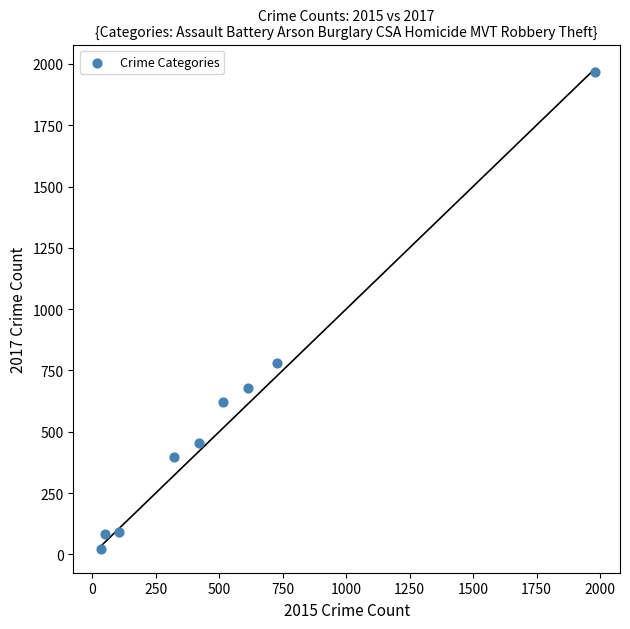

What is the average X value?

530